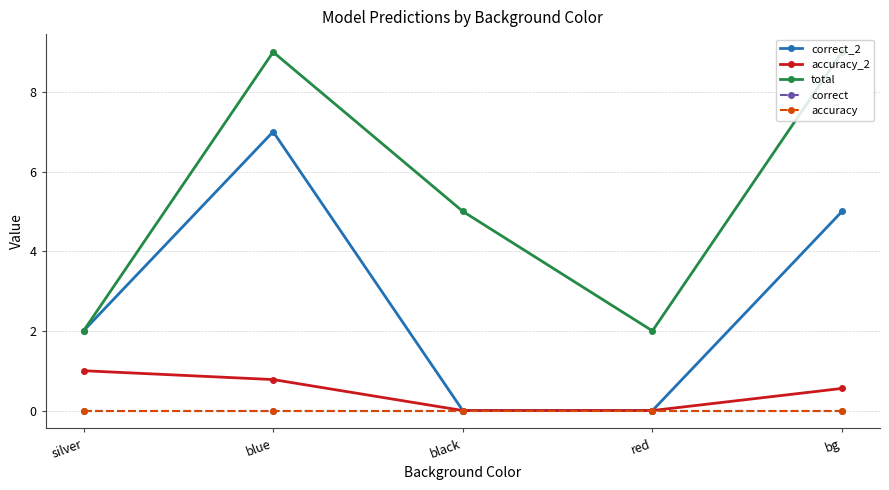

Is this an area chart (filled region under the line)?

No